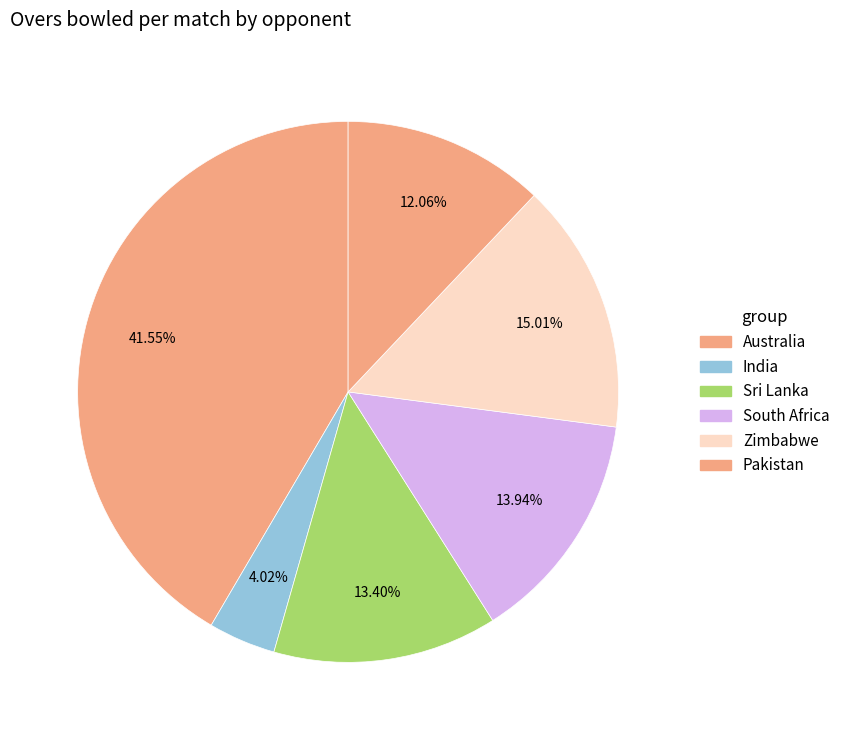

Count the number of slices in the pie.

6